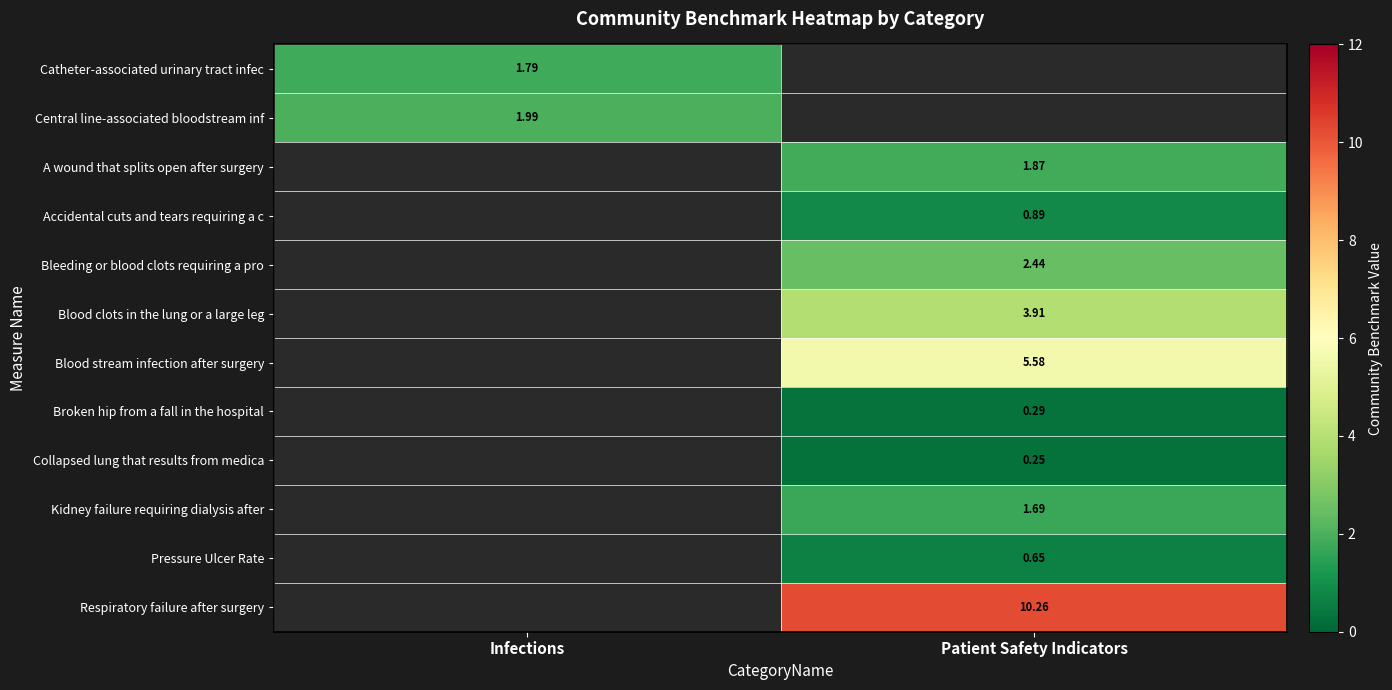

What is the difference between the maximum and minimum values in the Broken hip from a fall in the hospital series?

0.3